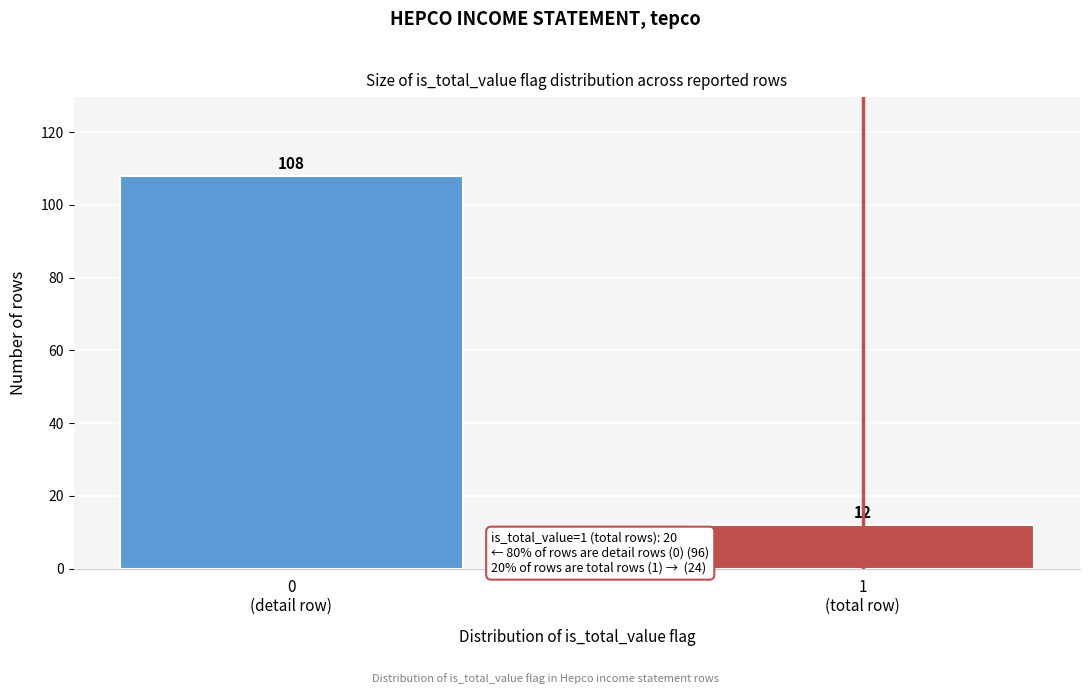

Reading left to right, list all the values displayed in this chart.

108	12